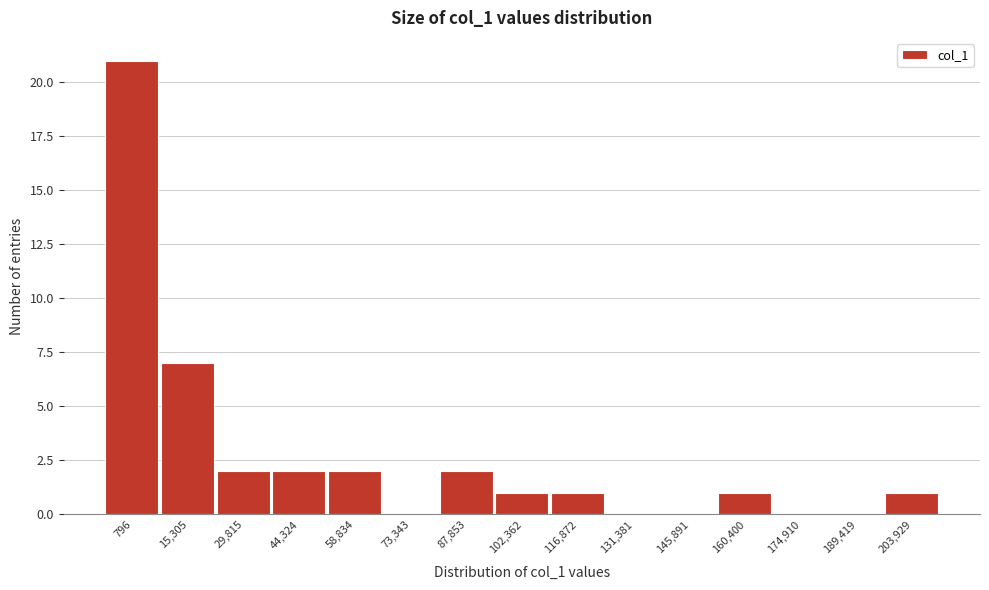

Reading left to right, list all the values displayed in this chart.

796=21	15,305=7	29,815=2	44,324=2	58,834=2	73,343=0	87,853=2	102,362=1	116,872=1	131,381=0	145,891=0	160,400=1	174,910=0	189,419=0	203,929=1